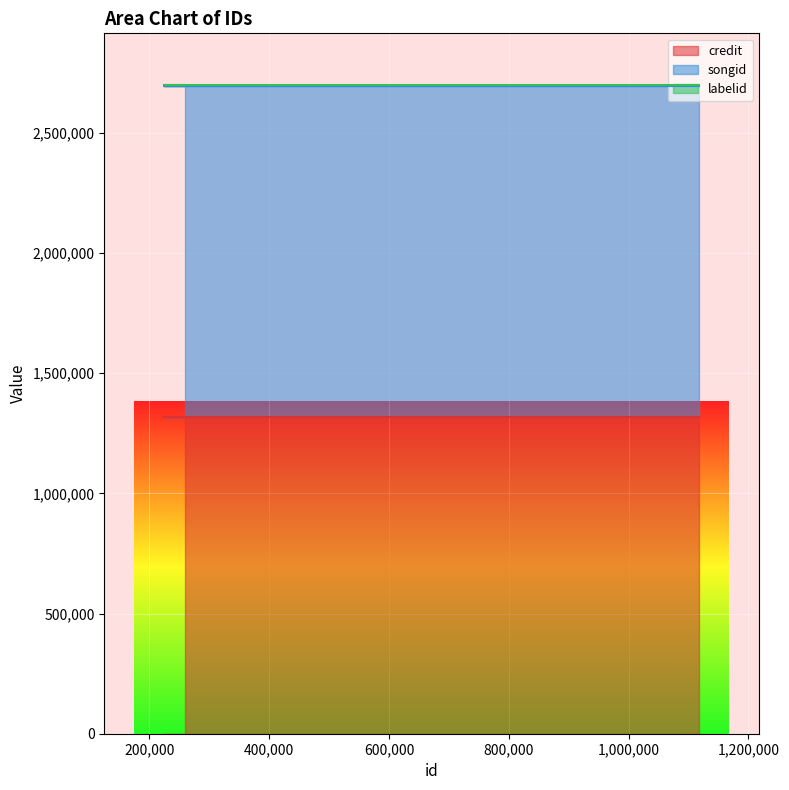

What is the lowest value of the credit series?

1316703